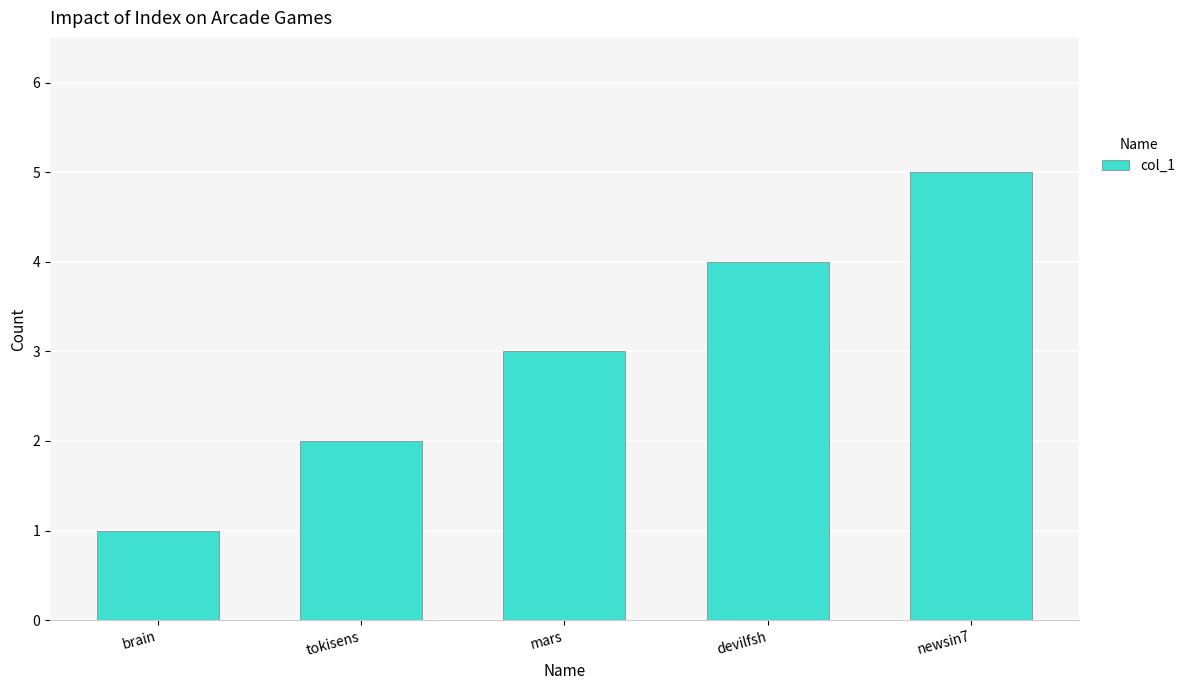

What is the difference between the maximum and second lowest values?

3